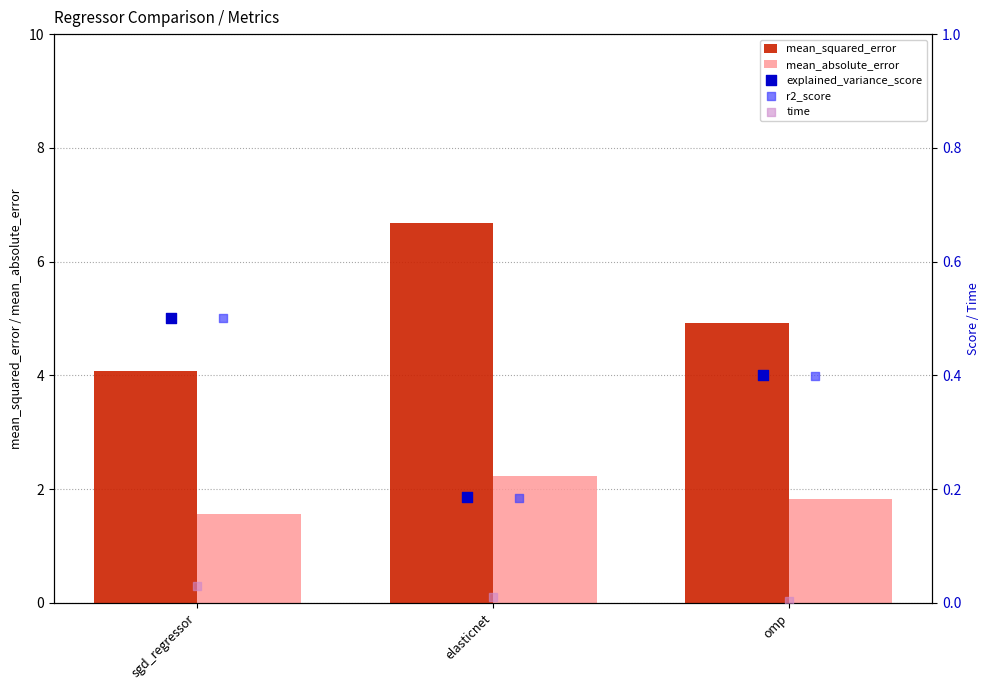

Is the value of mean_squared_error at sgd_regressor greater than the value of mean_absolute_error at sgd_regressor?

Yes